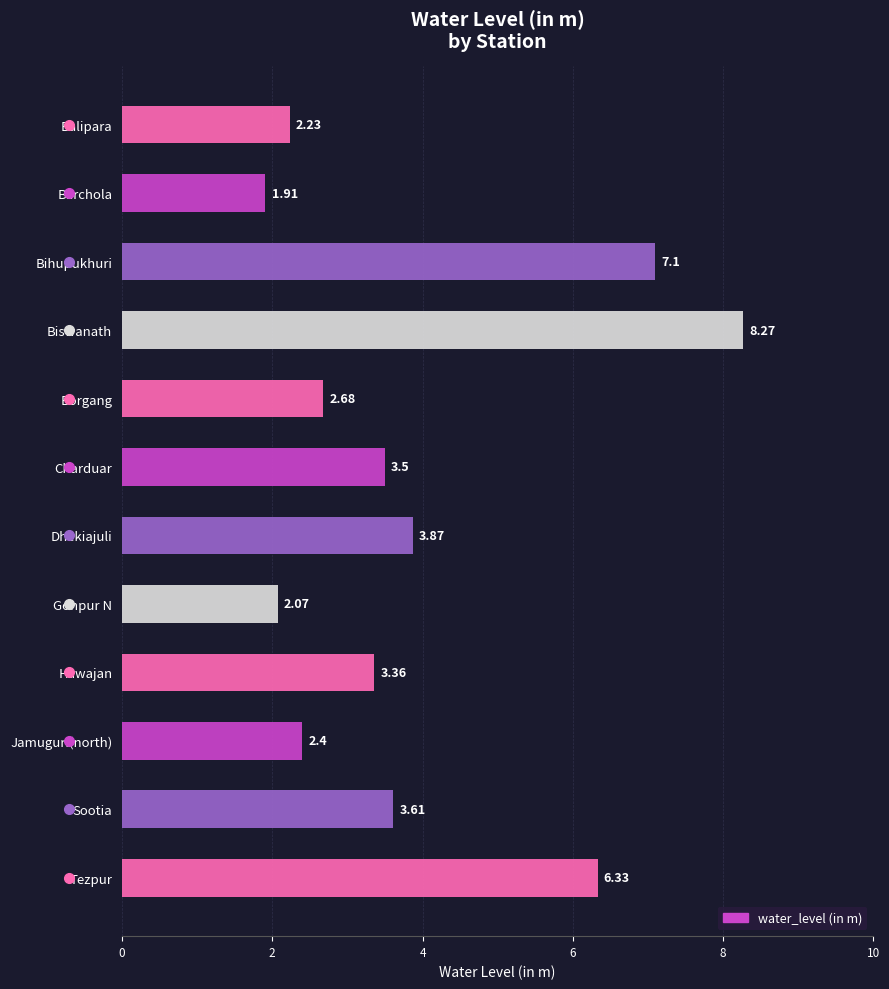

Reading right to left, extract all data points from this chart.

Tezpur=6.3	Sootia=3.6	Jamuguri(north)=2.4	Hawajan=3.4	Gohpur N=2.1	Dhekiajuli=3.9	Charduar=3.5	Borgang=2.7	Biswanath=8.3	Bihupukhuri=7.1	Barchola=1.9	Balipara=2.2